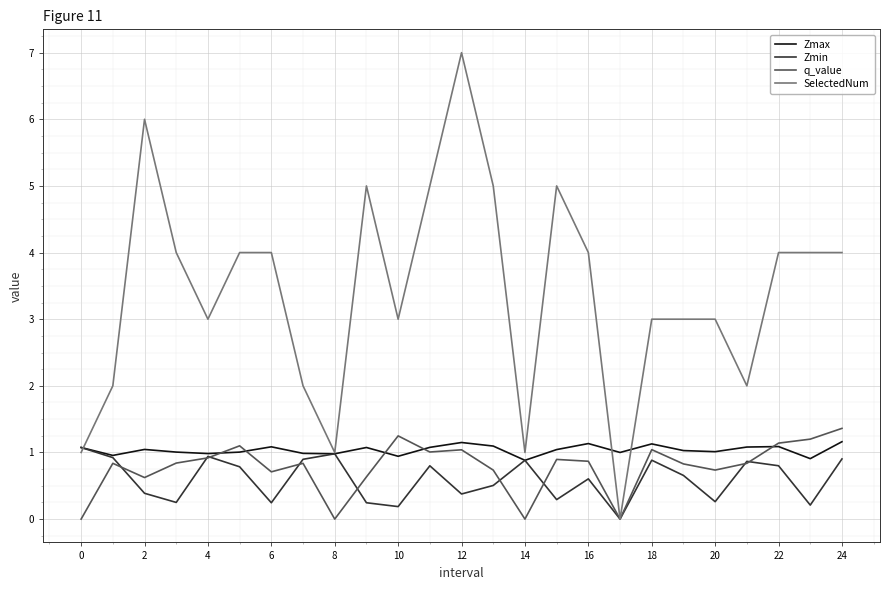

Which series has the largest total across all categories?

SelectedNum